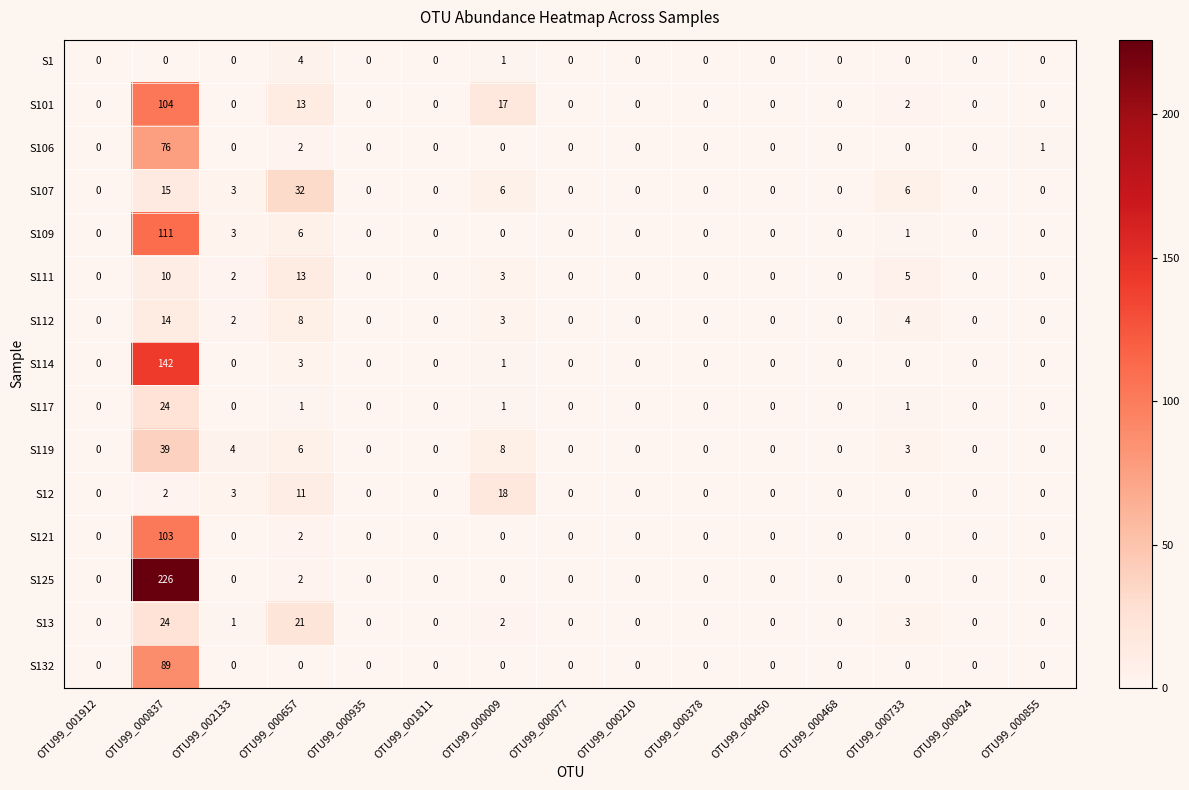

How many categories are shown in the chart?

15